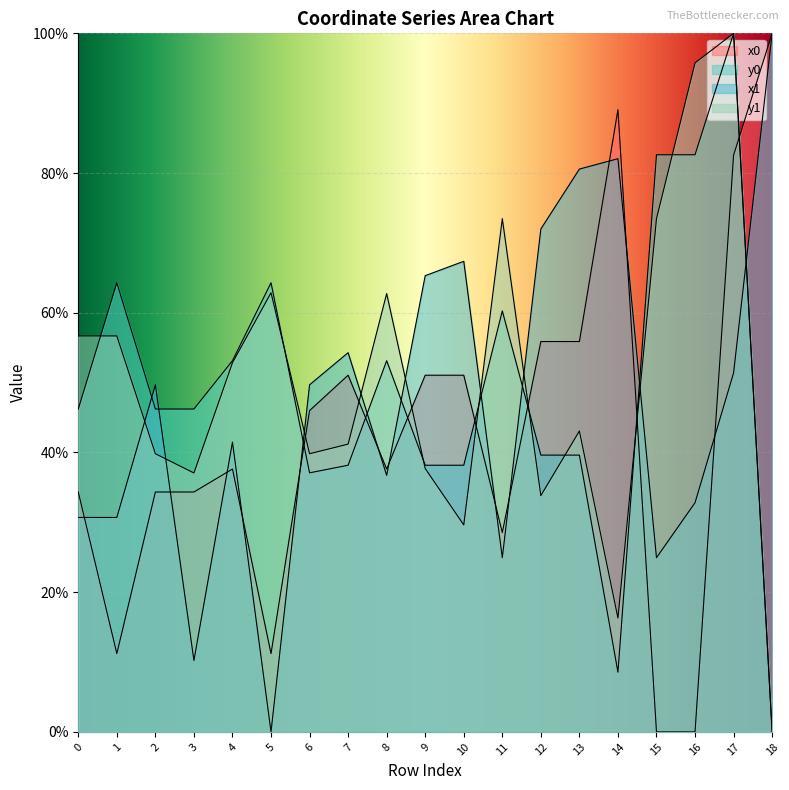

How many values in y0 are above zero?

18